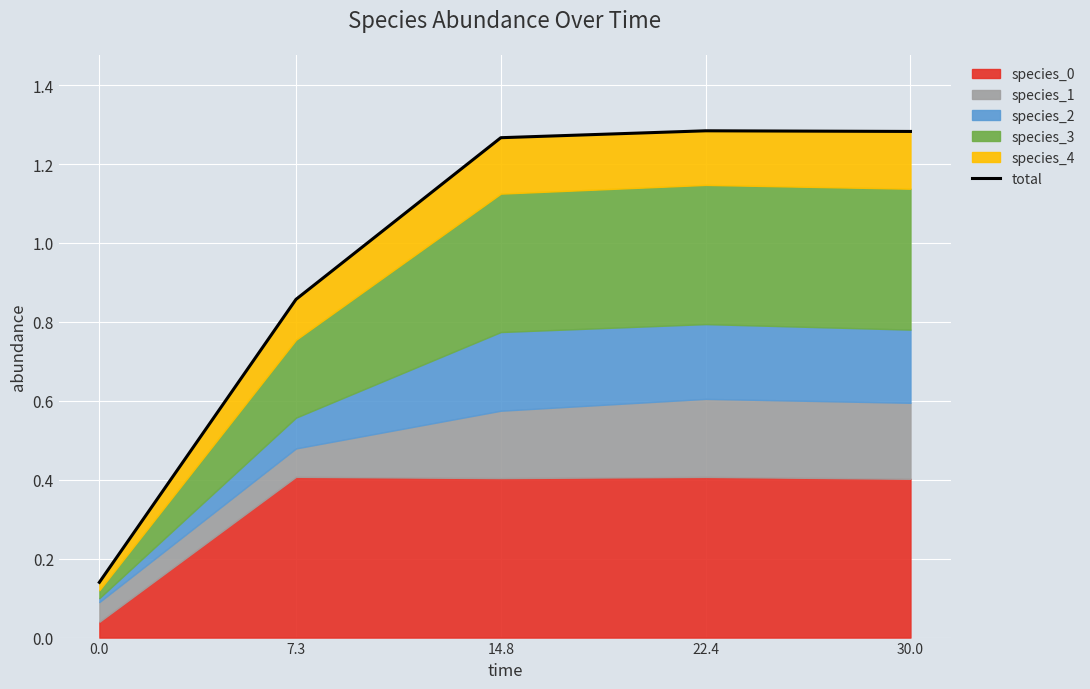

Approximately how many times larger is the value at 22.4 compared to 14.8?

1.0